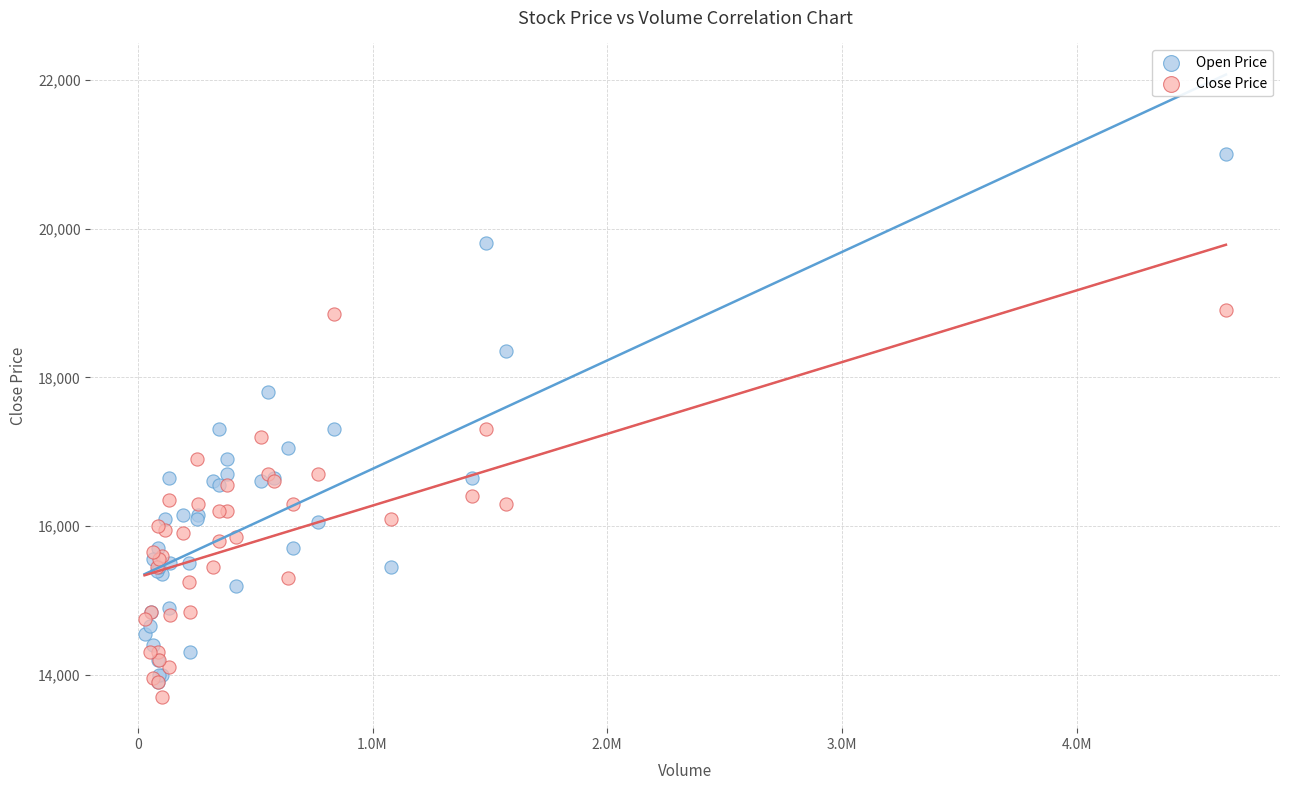

What are all the series names shown in the legend?

Open Price, Close Price